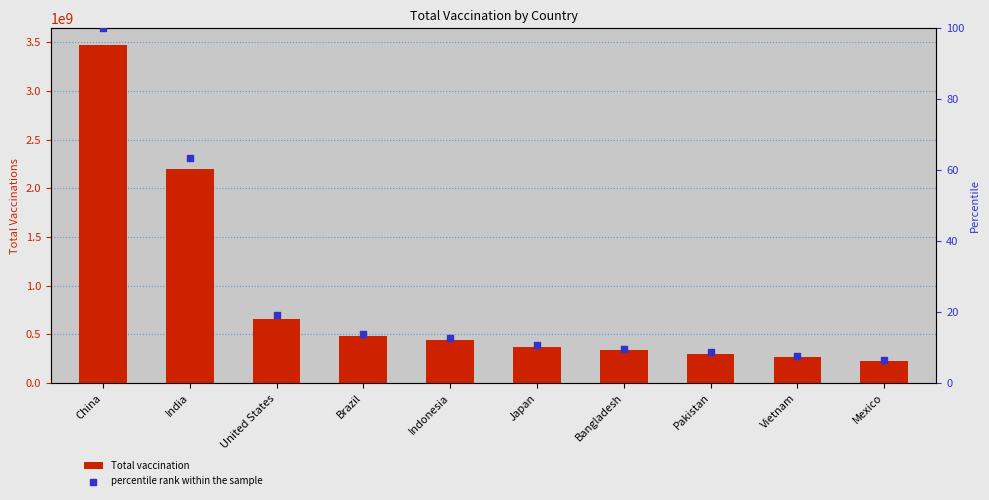

Which series reaches the minimum Y coordinate?

percentile rank within the sample